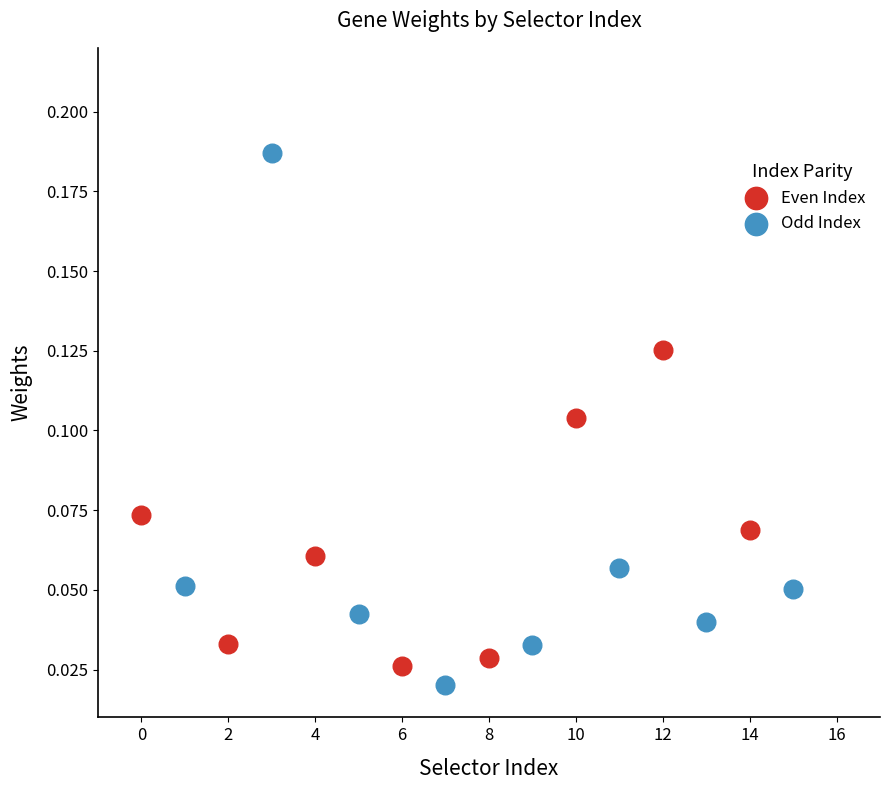

Which series reaches the maximum Y coordinate?

Odd Index